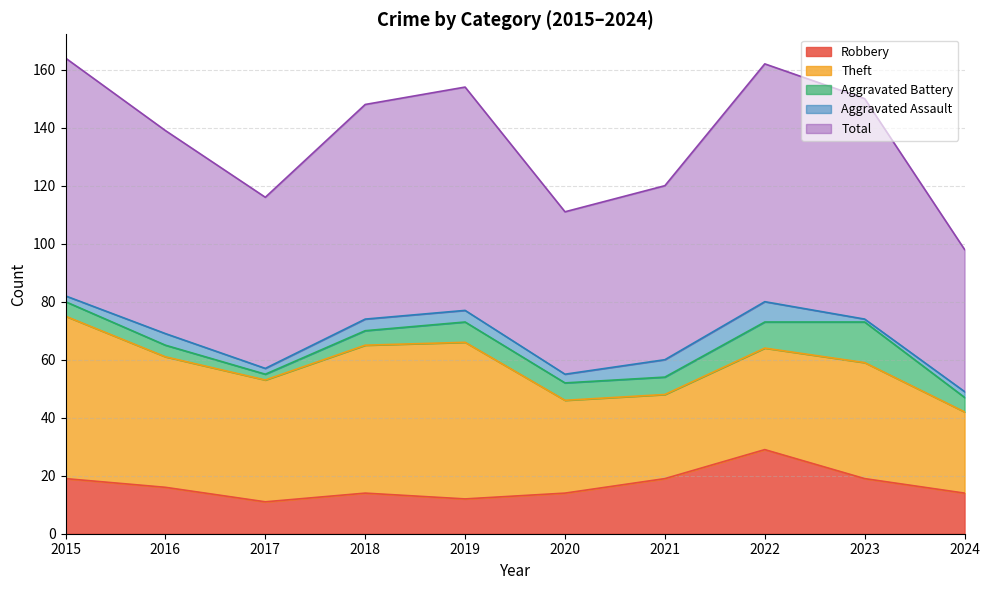

Reading left to right, extract all data points from this chart.

Robbery: 2015=19	2016=16	2017=11	2018=14	2019=12	2020=14	2021=19	2022=29	2023=19	2024=14
Theft: 2015=56	2016=45	2017=42	2018=51	2019=54	2020=32	2021=29	2022=35	2023=40	2024=28
Aggravated Battery: 2015=5	2016=4	2017=2	2018=5	2019=7	2020=6	2021=6	2022=9	2023=14	2024=5
Aggravated Assault: 2015=2	2016=4	2017=2	2018=4	2019=4	2020=3	2021=6	2022=7	2023=1	2024=2
Total: 2015=82	2016=70	2017=59	2018=74	2019=77	2020=56	2021=60	2022=82	2023=76	2024=49